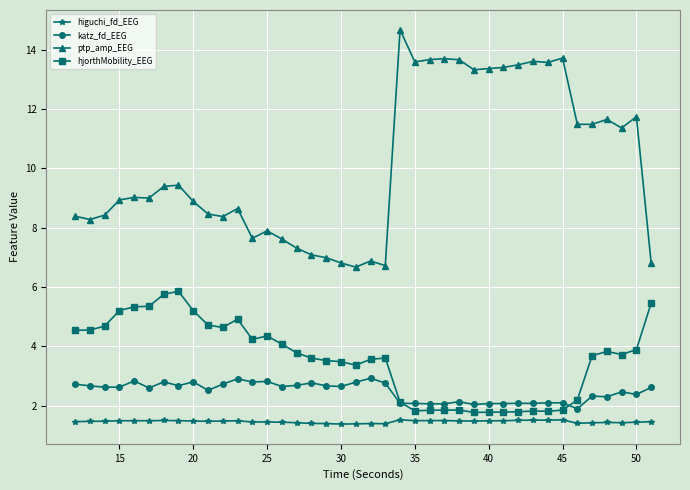

List the series in order of their peak value, lowest first.

higuchi_fd_EEG, katz_fd_EEG, hjorthMobility_EEG, ptp_amp_EEG